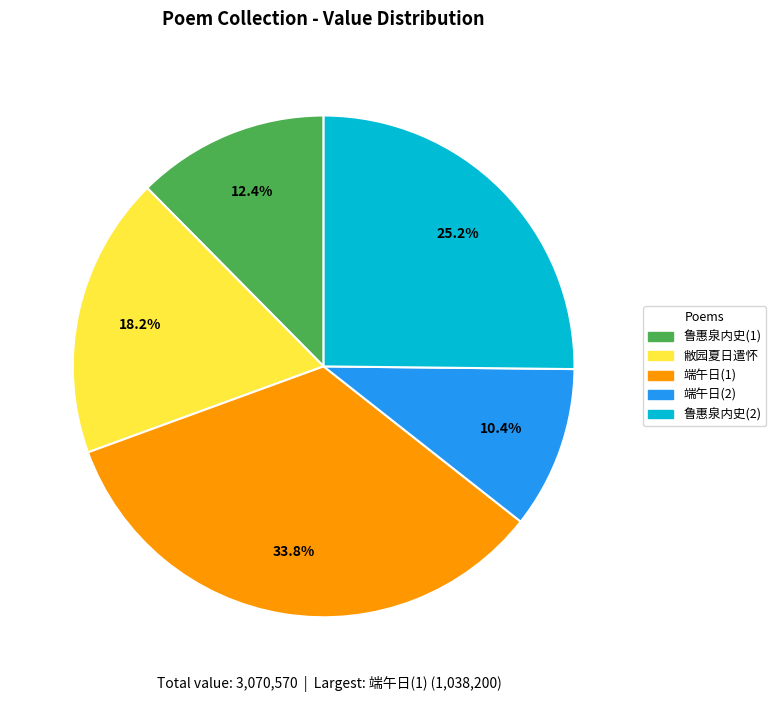

To the nearest percent, what is the average slice percentage?

20%